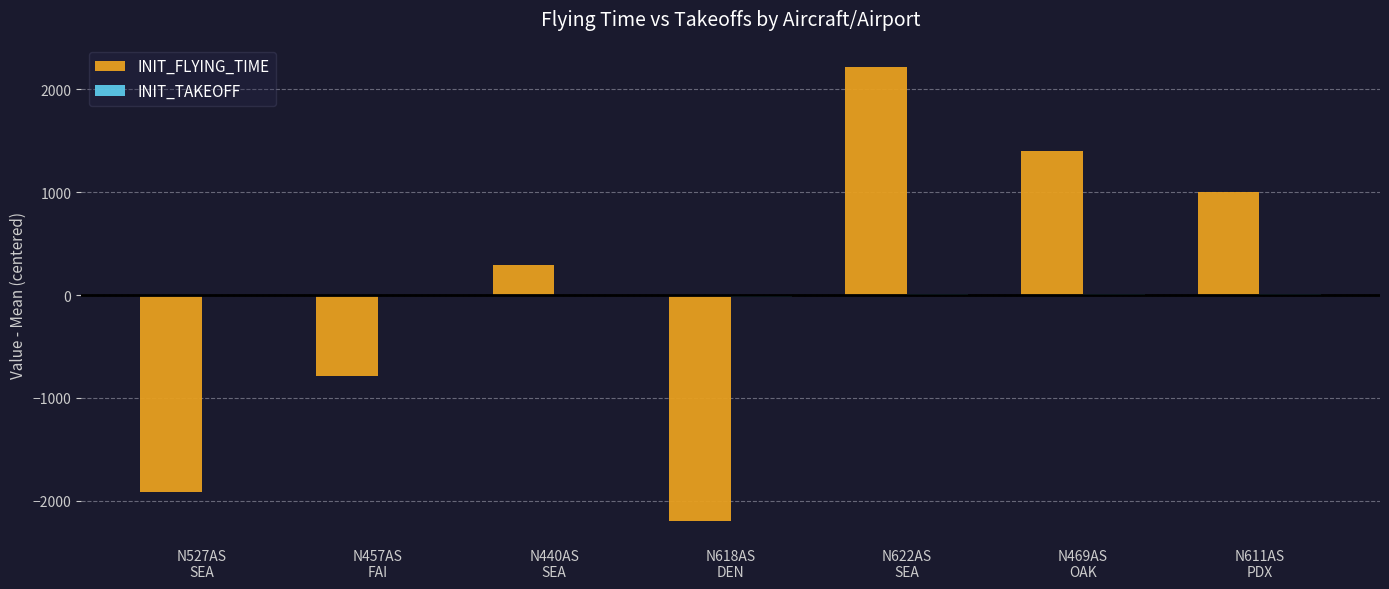

What value does the INIT_FLYING_TIME series have at N618AS
DEN?

-2197.4